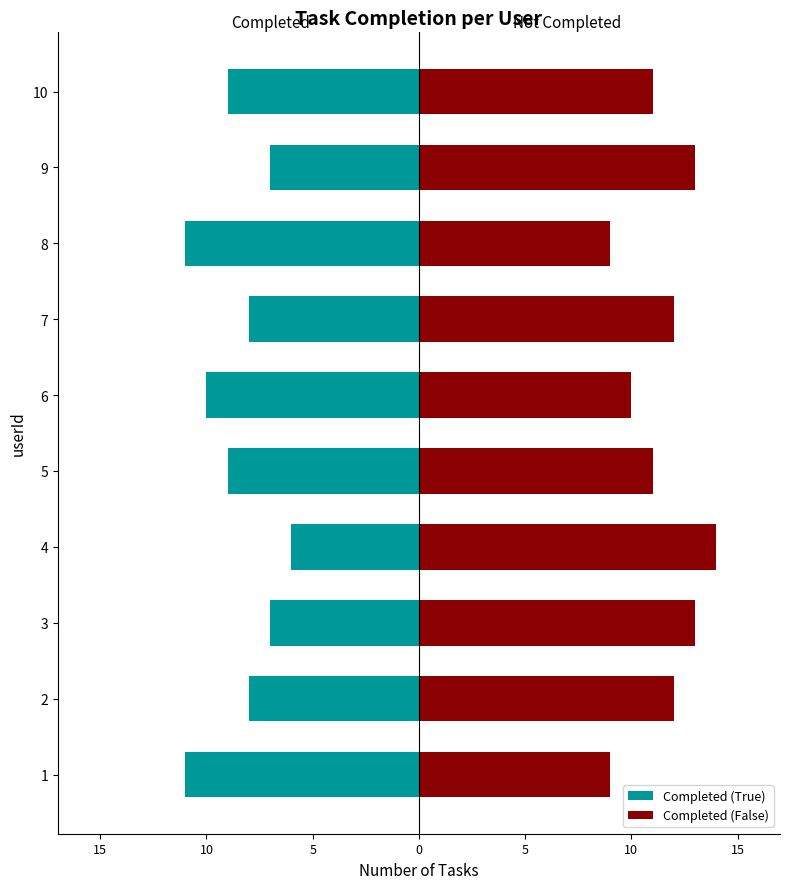

Reading right to left, transcribe all the data shown in this chart.

Completed (True): -9	-7	-11	-8	-10	-9	-6	-7	-8	-11
Completed (False): 11	13	9	12	10	11	14	13	12	9